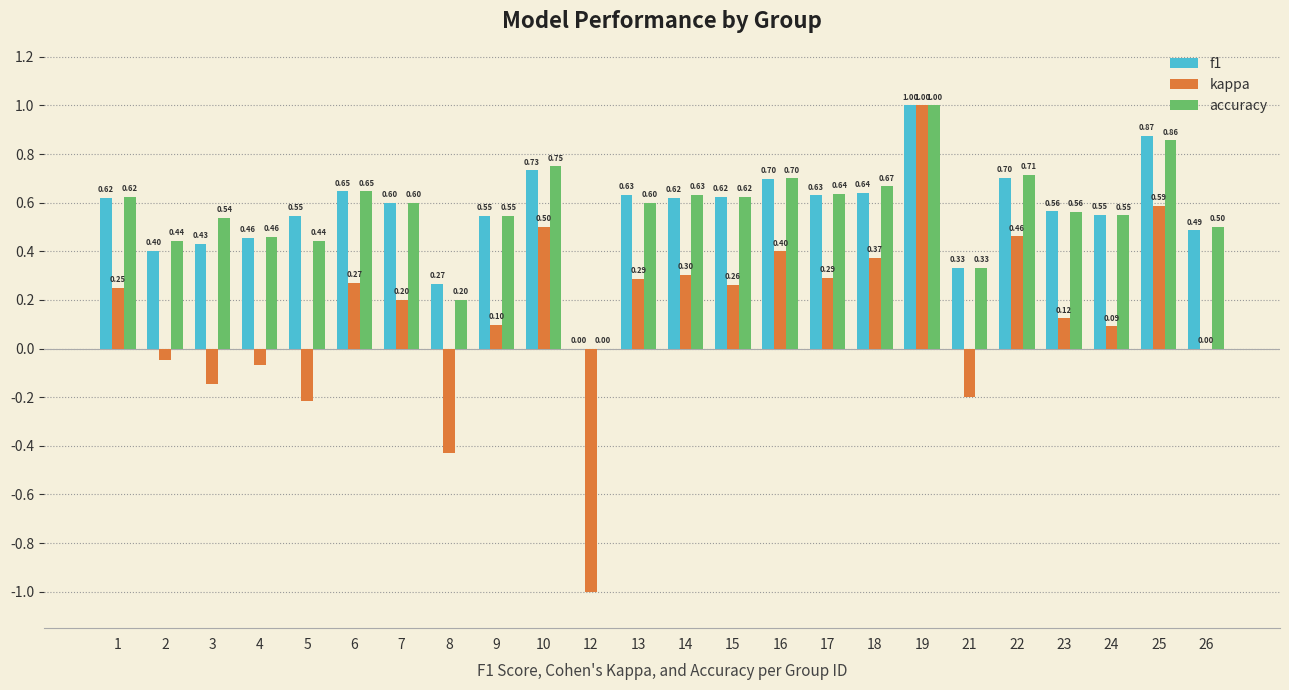

Which series changed the most between 19 and 26?

kappa